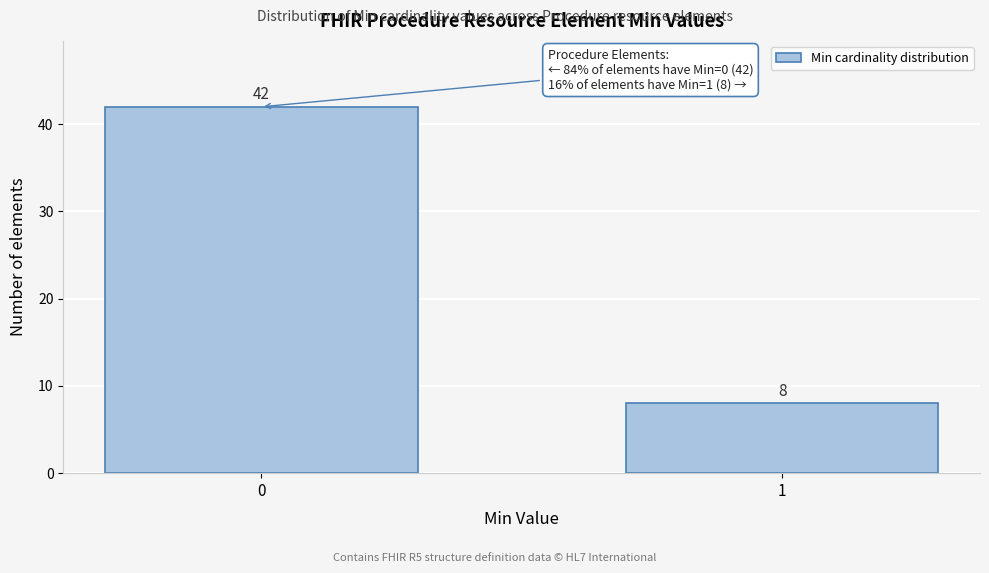

Reading left to right, extract all data points from this chart.

42	8